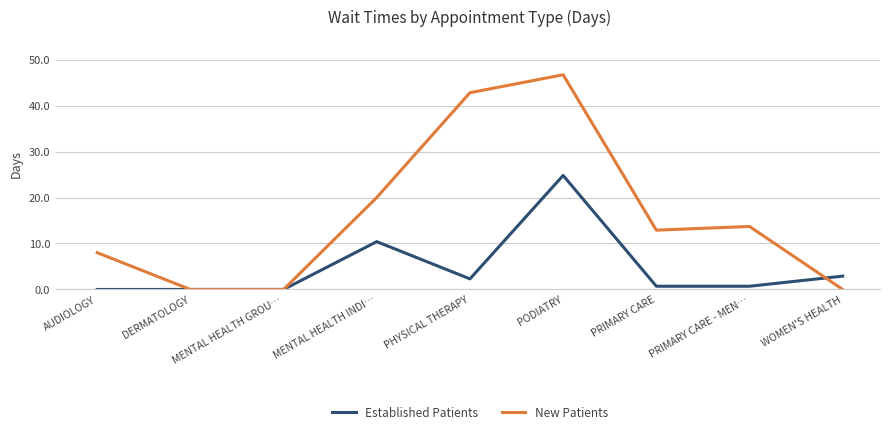

Reading left to right, transcribe all the data shown in this chart.

Established Patients: AUDIOLOGY=0.0	DERMATOLOGY=0.0	MENTAL HEALTH GROU…=0.0	MENTAL HEALTH INDI…=10.4	PHYSICAL THERAPY=2.3	PODIATRY=24.8	PRIMARY CARE=0.7	PRIMARY CARE - MEN…=0.7	WOMEN'S HEALTH=2.9
New Patients: AUDIOLOGY=8.0	DERMATOLOGY=0.0	MENTAL HEALTH GROU…=0.0	MENTAL HEALTH INDI…=20.0	PHYSICAL THERAPY=42.8	PODIATRY=46.7	PRIMARY CARE=12.9	PRIMARY CARE - MEN…=13.7	WOMEN'S HEALTH=0.0